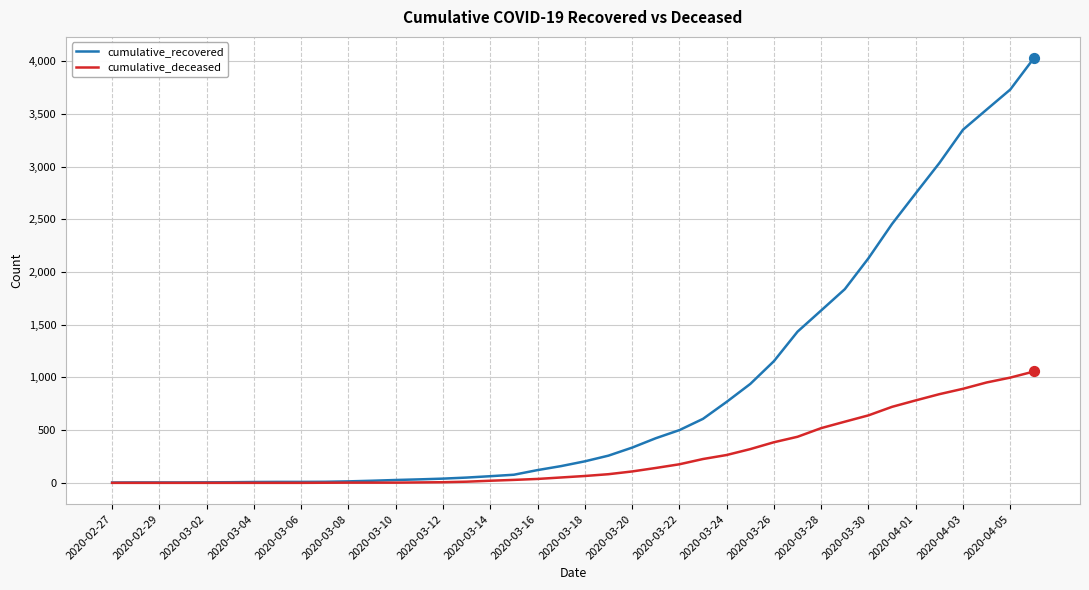

Which series has the largest total across all categories?

cumulative_recovered